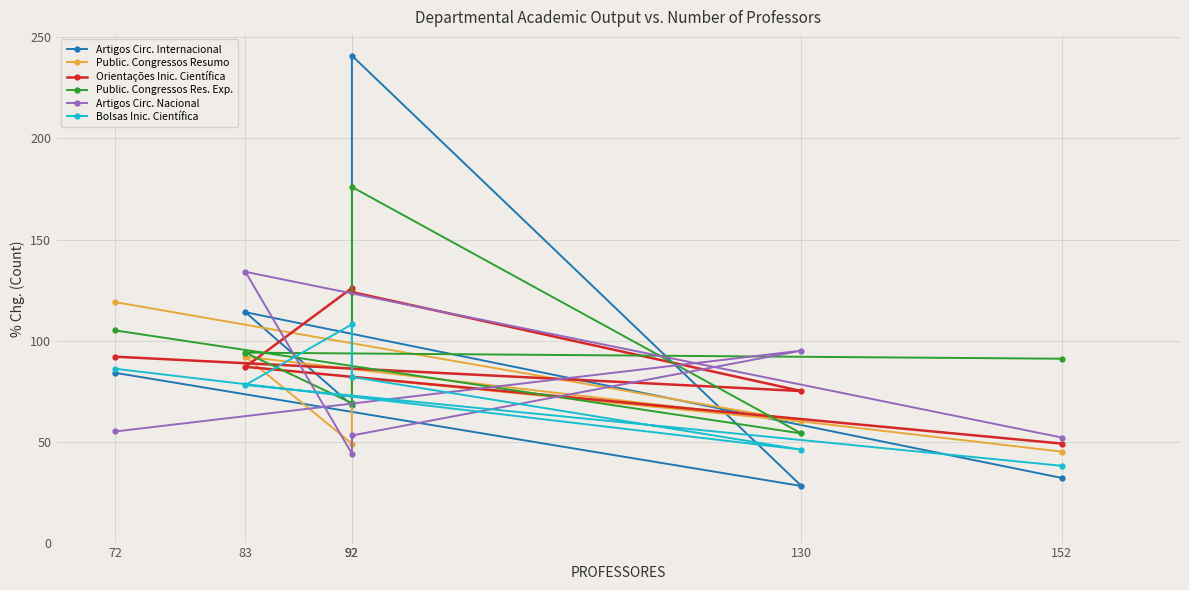

Where is the first local maximum for Public. Congressos Res. Exp.?

92